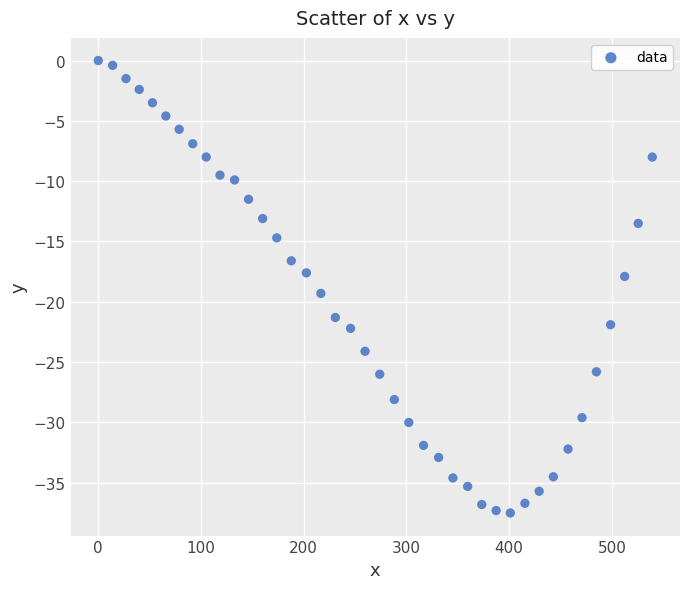

What is the range of Y values (max minus min)?

37.5